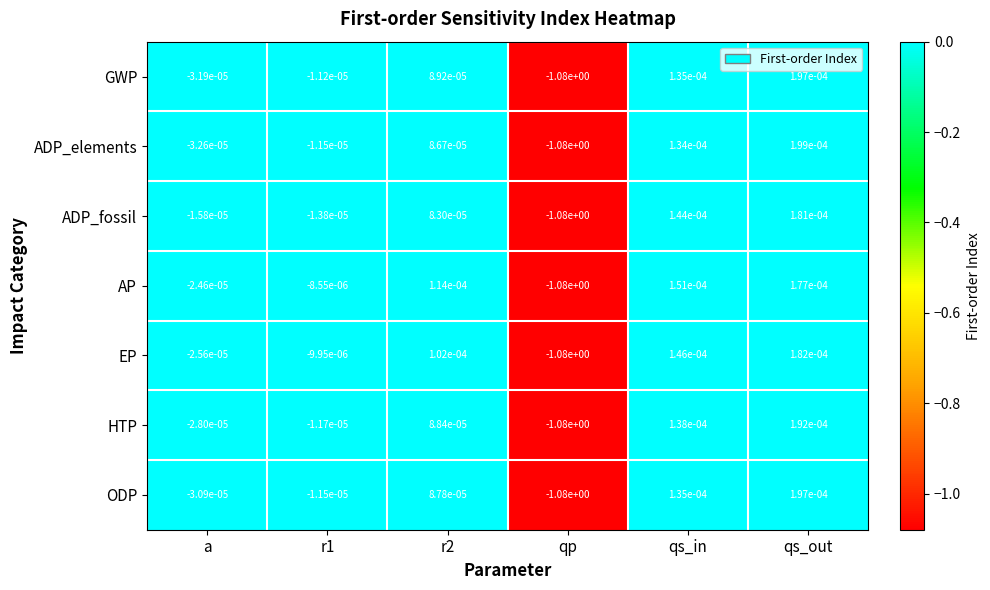

The value of ODP at qp is -0.6. True or false?

False